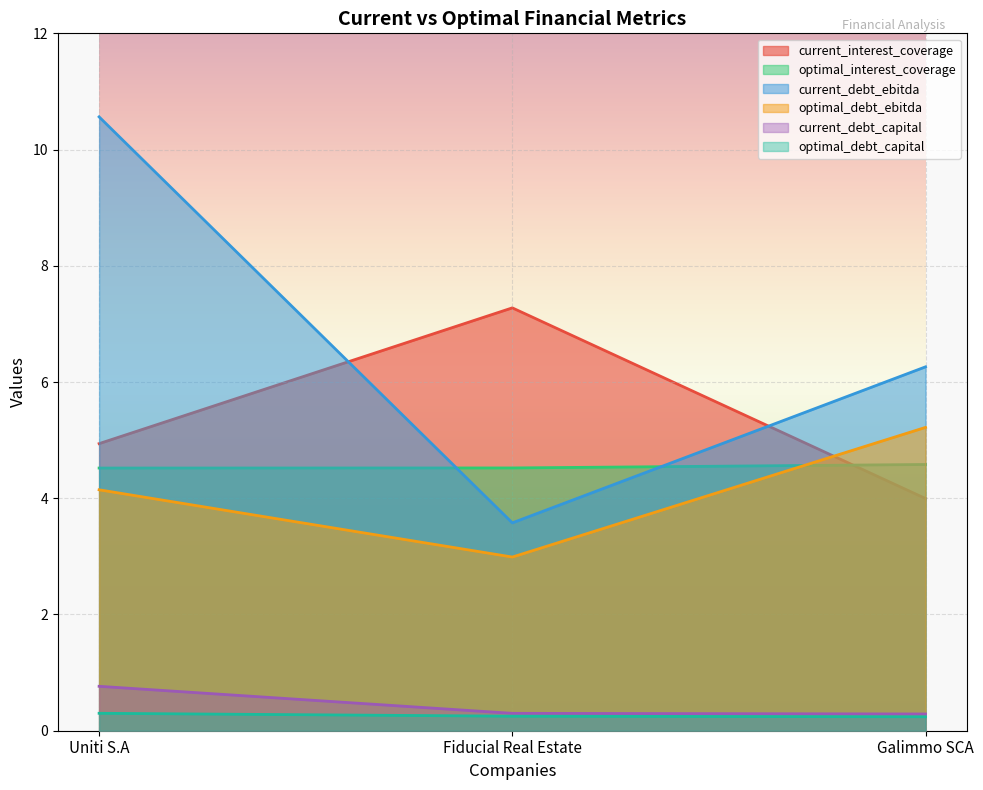

Rank the categories by optimal_debt_capital value from lowest to highest.

Galimmo SCA, Fiducial Real Estate, Uniti S.A